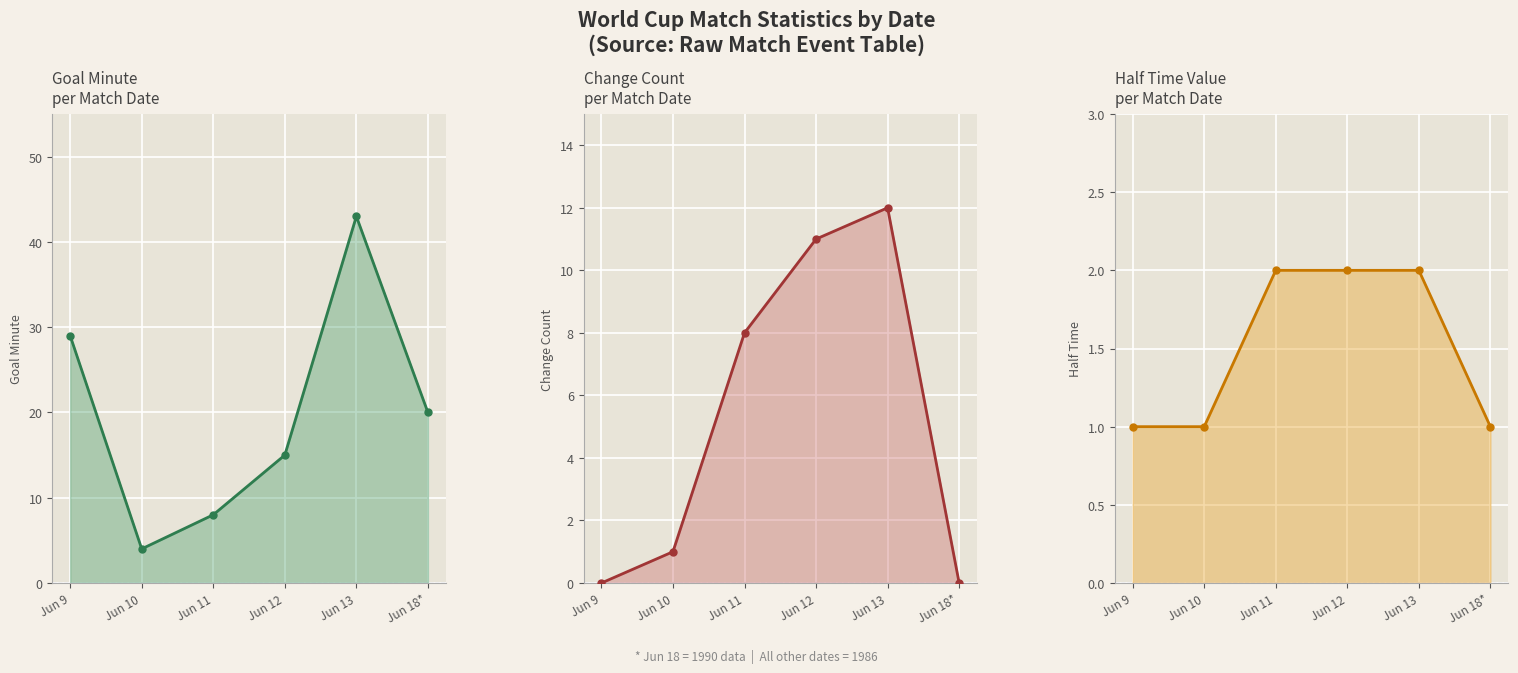

The goal_minute series shows 31 at Jun 18*. True or false?

False